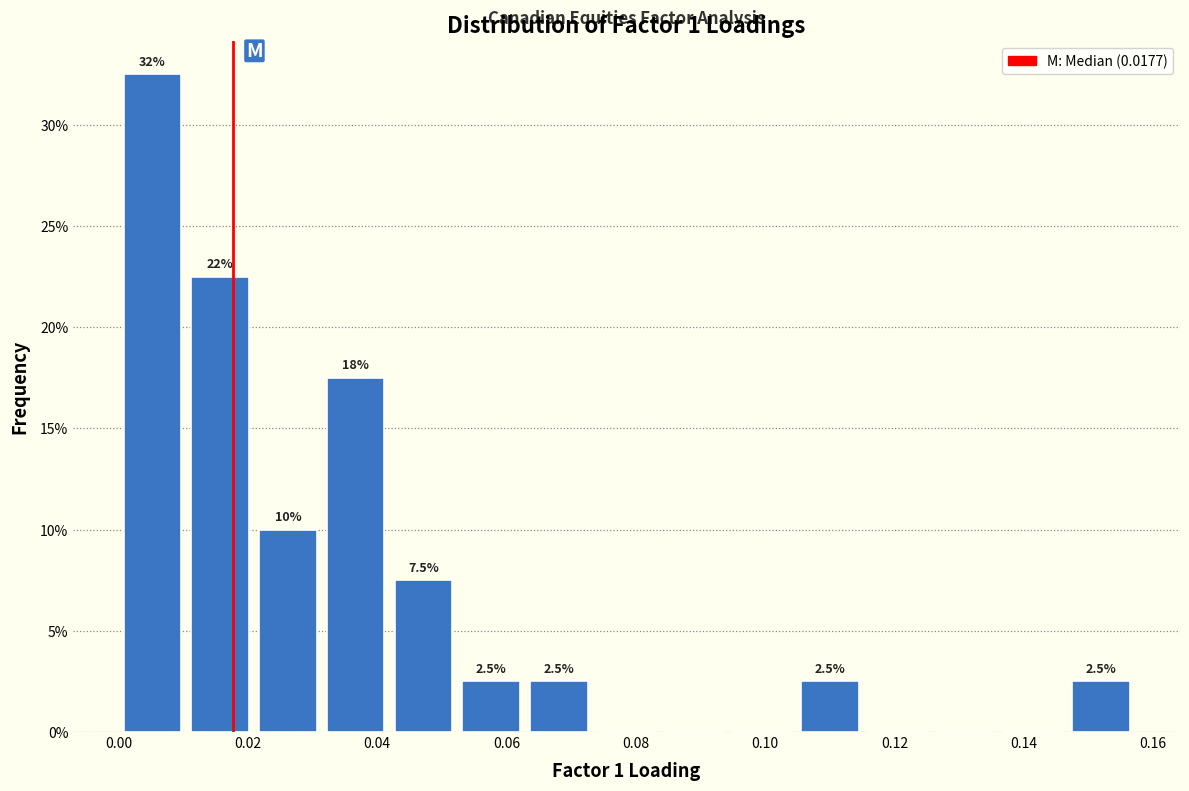

Over which range of the x-axis is the bar tallest?

0.000 to 0.010